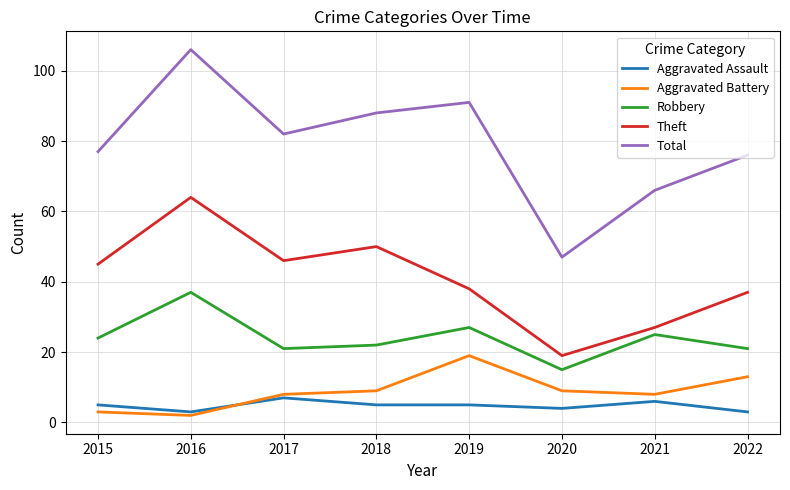

At which category does Aggravated Assault reach its first local valley?

2016